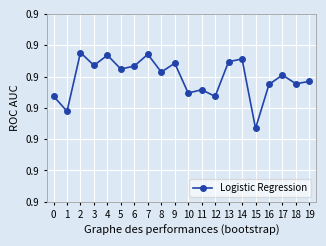

True or false: the data shows 0.9 at 18.

True